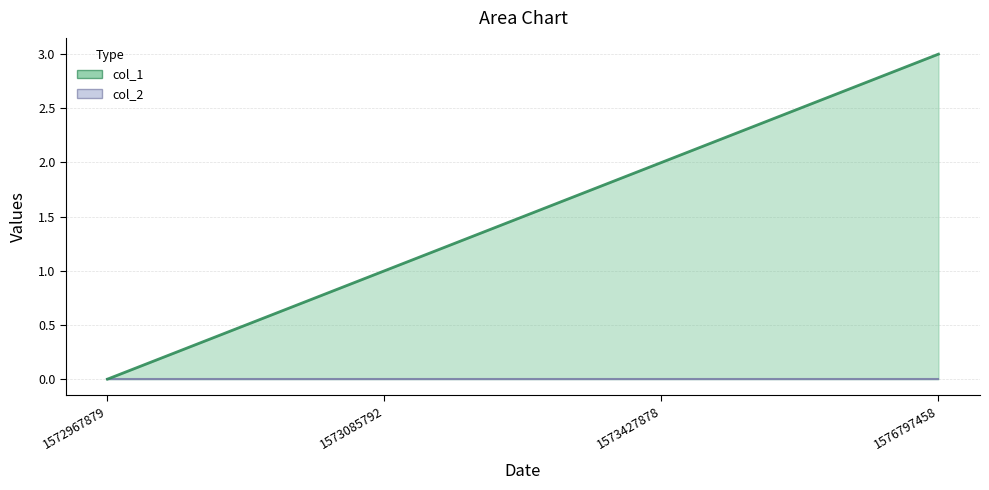

The chart shows a value of 2 at 1573427878. True or false?

True